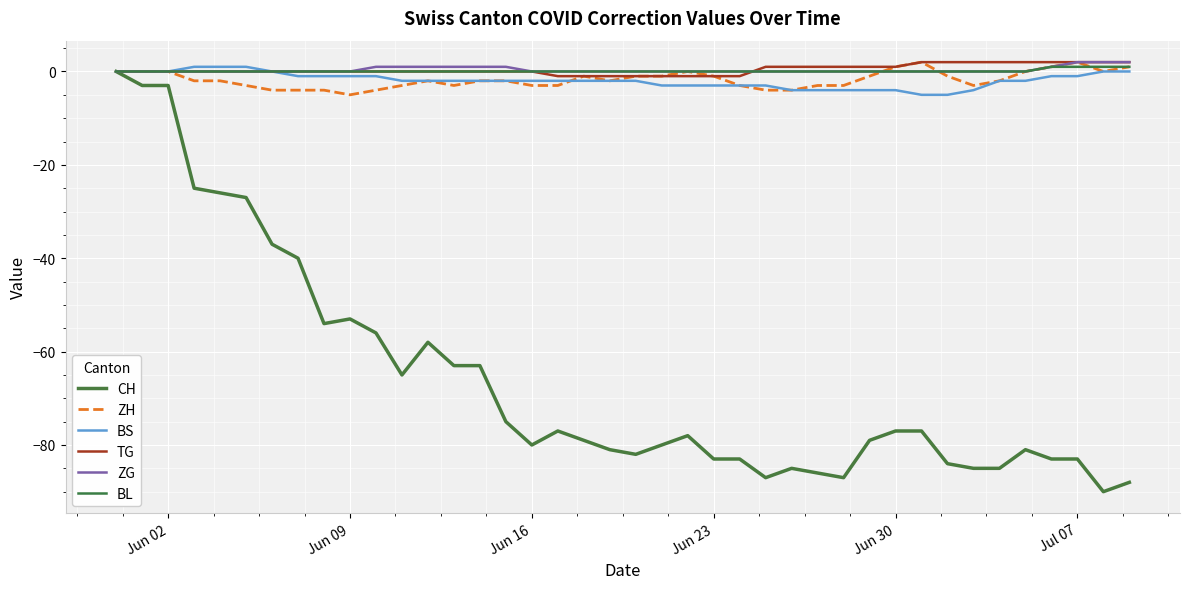

Does the chart have visible grid lines?

Yes